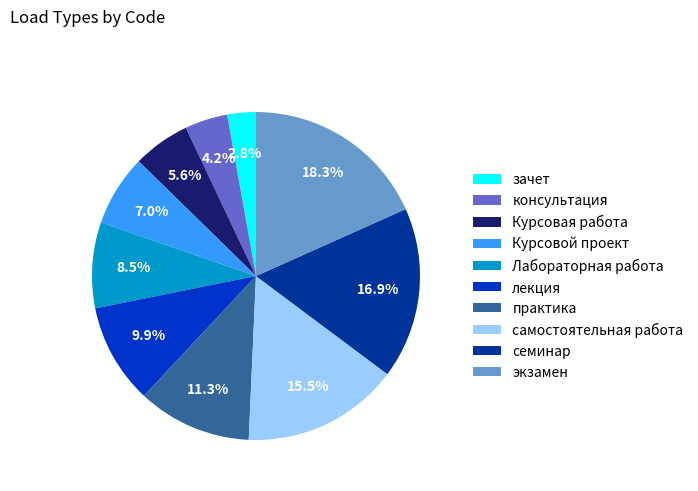

Rank the categories by value from highest to lowest.

экзамен, семинар, самостоятельная работа, практика, лекция, Лабораторная работа, Курсовой проект, Курсовая работа, консультация, зачет